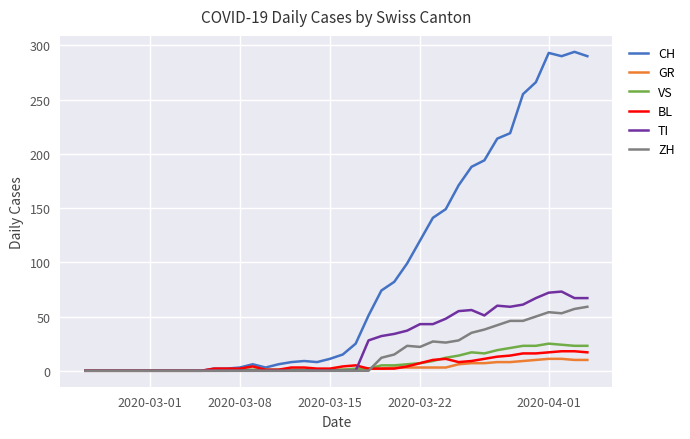

Which series has the largest range (max minus min)?

CH